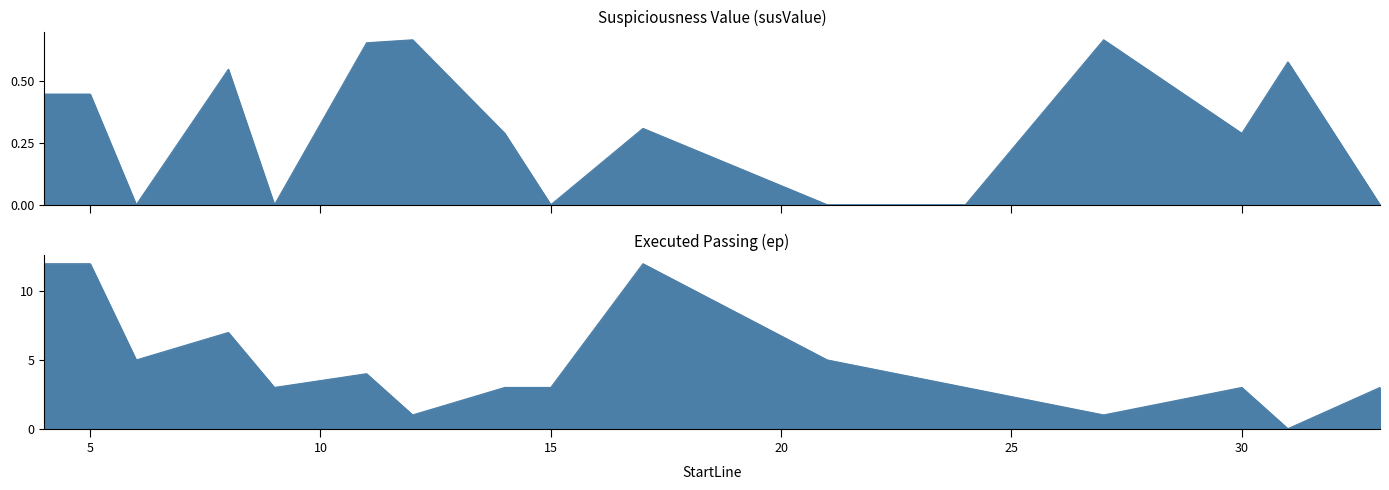

Between 6 and 27, which series saw the biggest shift?

ep